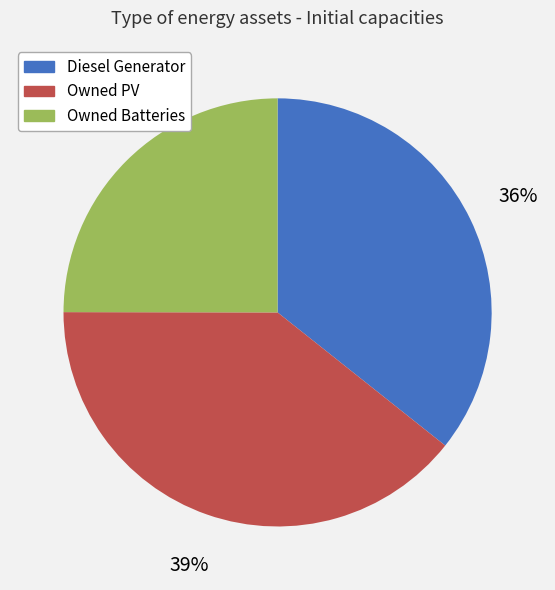

Is the sum of Diesel Generator and Owned PV greater than half?

Yes